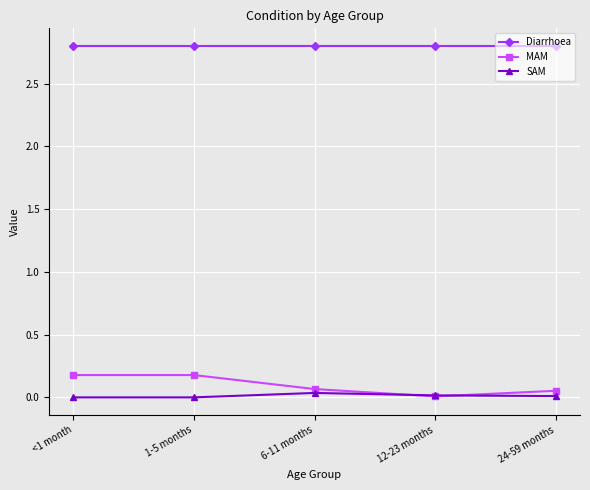

True or false: MAM and Diarrhoea intersect in this chart.

False